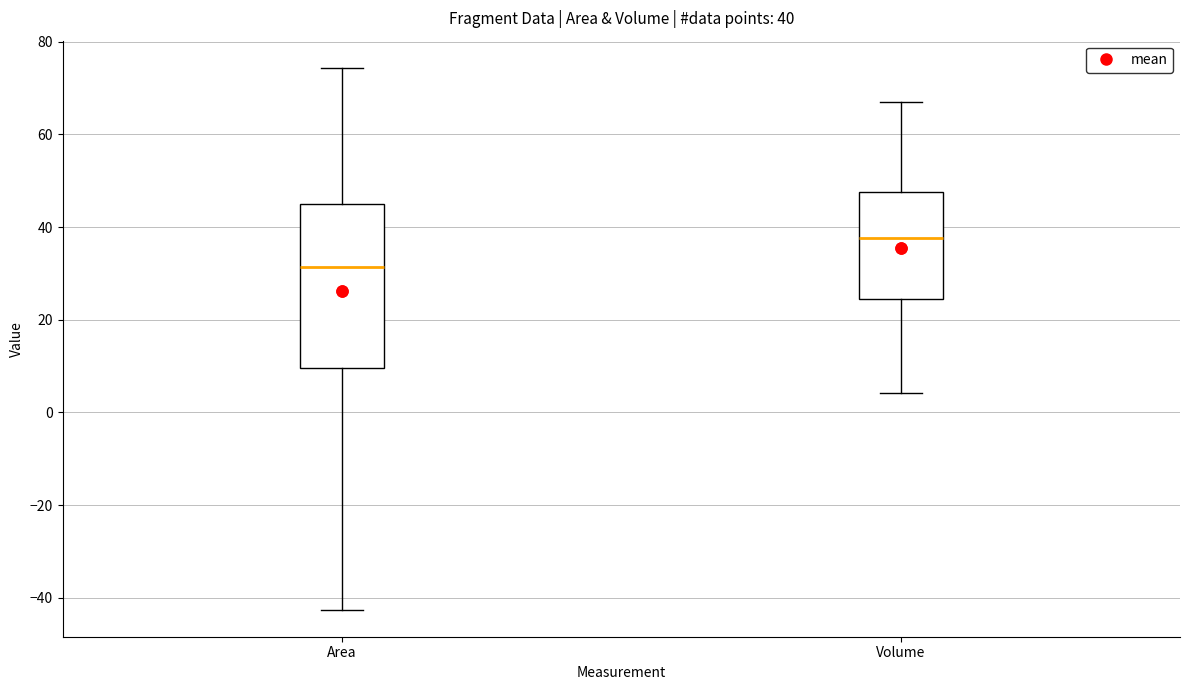

Which box has the lowest median line?

Area